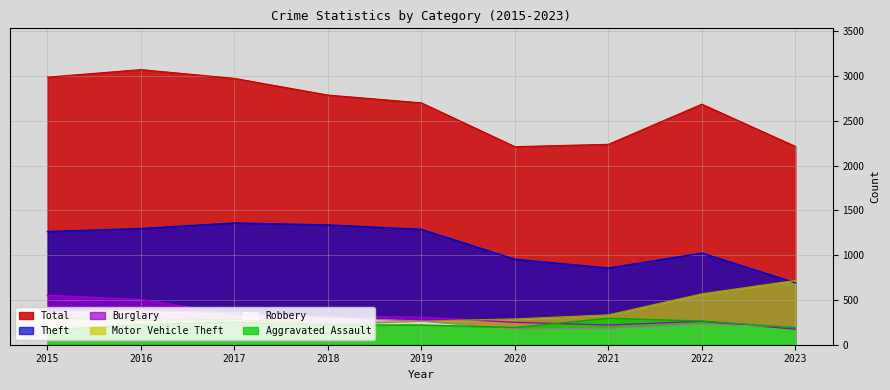

How many values in the Burglary series exceed 308?

4